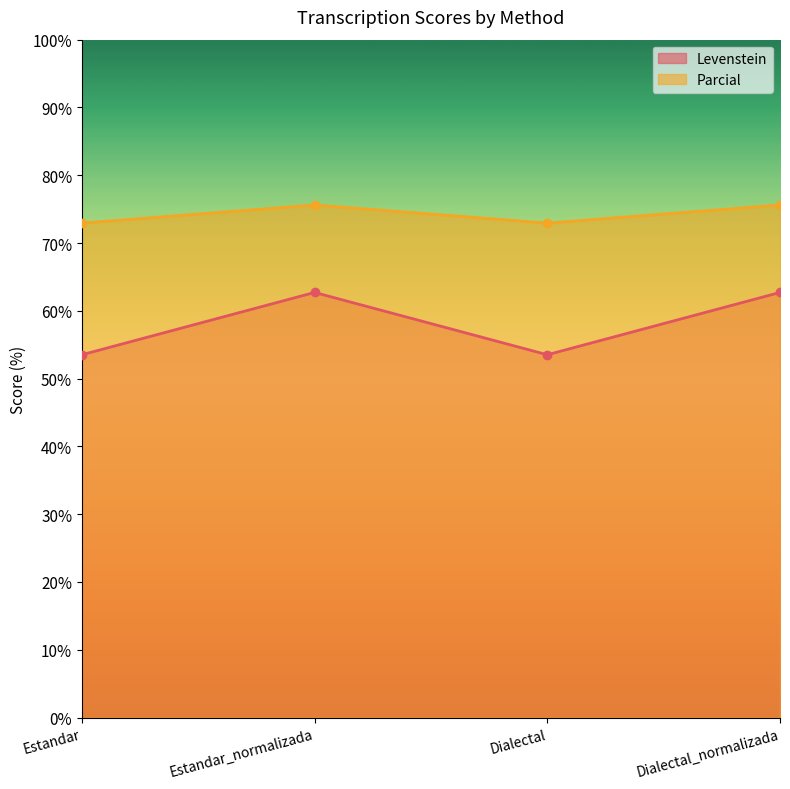

What is the sum of all Parcial values?

297.1